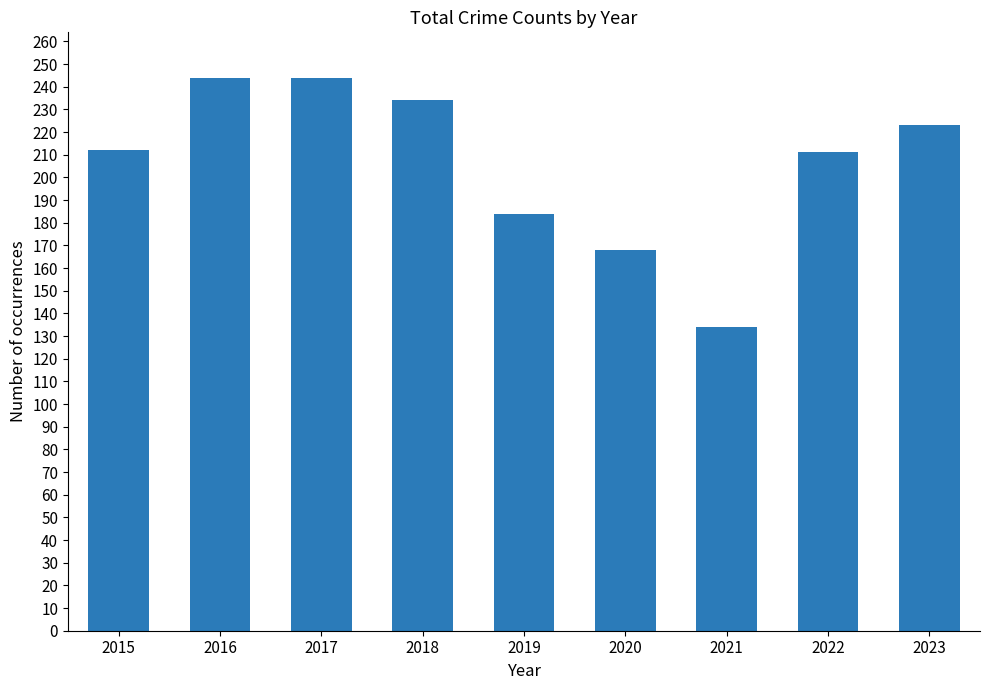

The value at 2020 is 88. True or false?

False